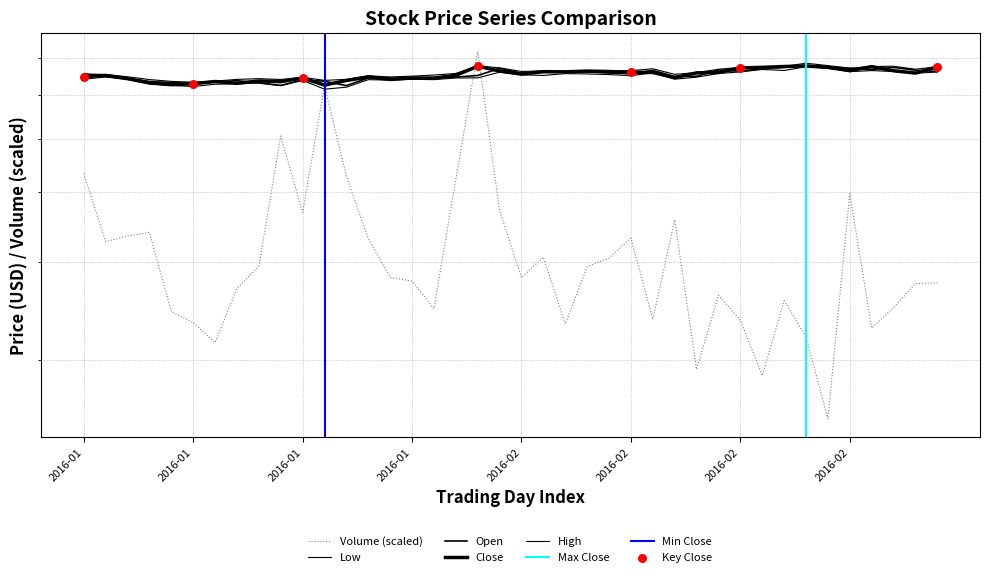

At how many categories does at least one series exceed 67?

10